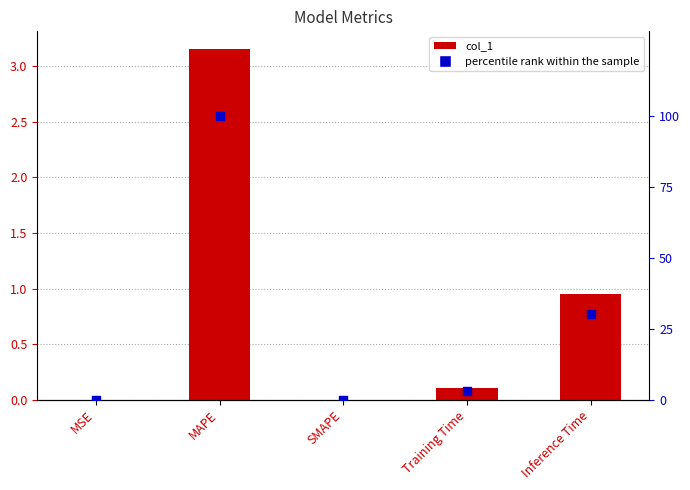

Which series has the widest spread of Y values?

percentile rank within the sample